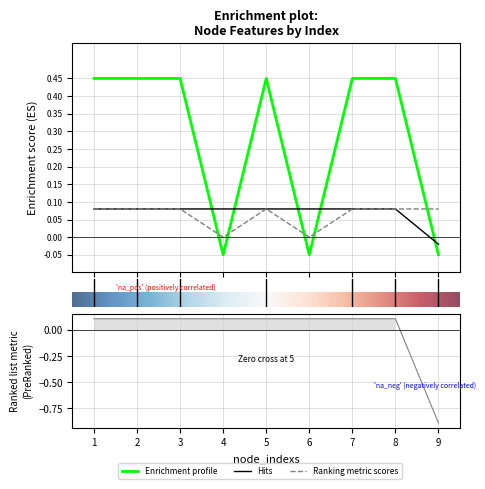

How many values in the node_labels series are below 0?

3